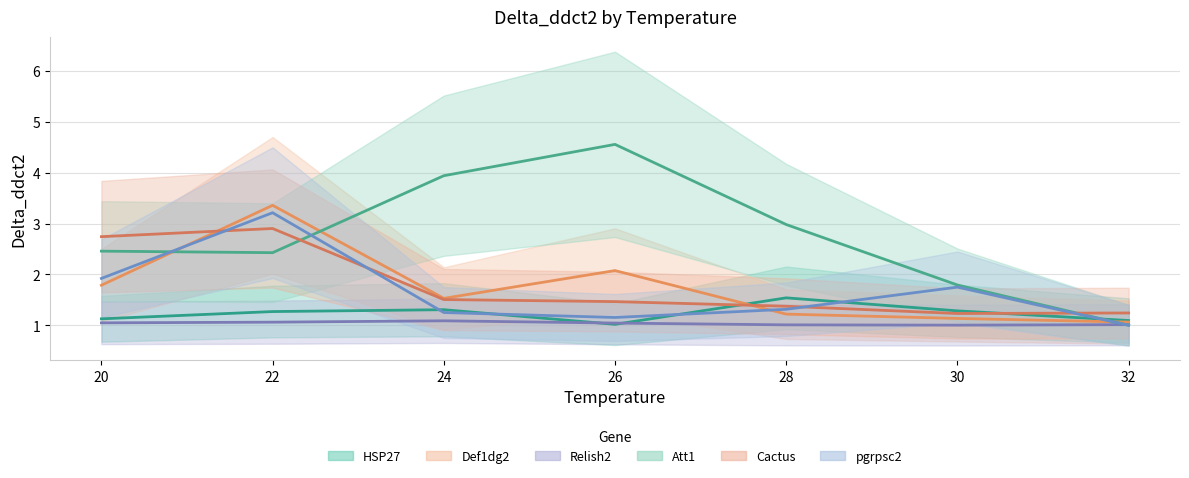

What is the smallest value displayed?

1.0